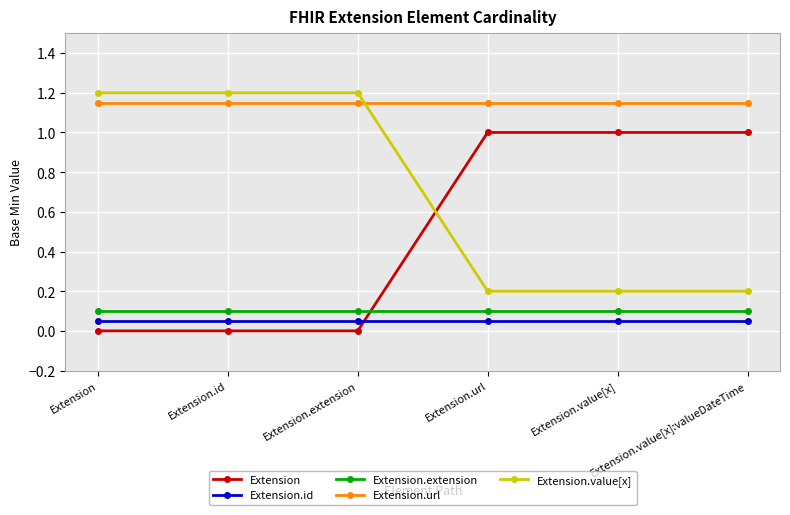

Read the Extension.extension value at Extension.url.

0.1